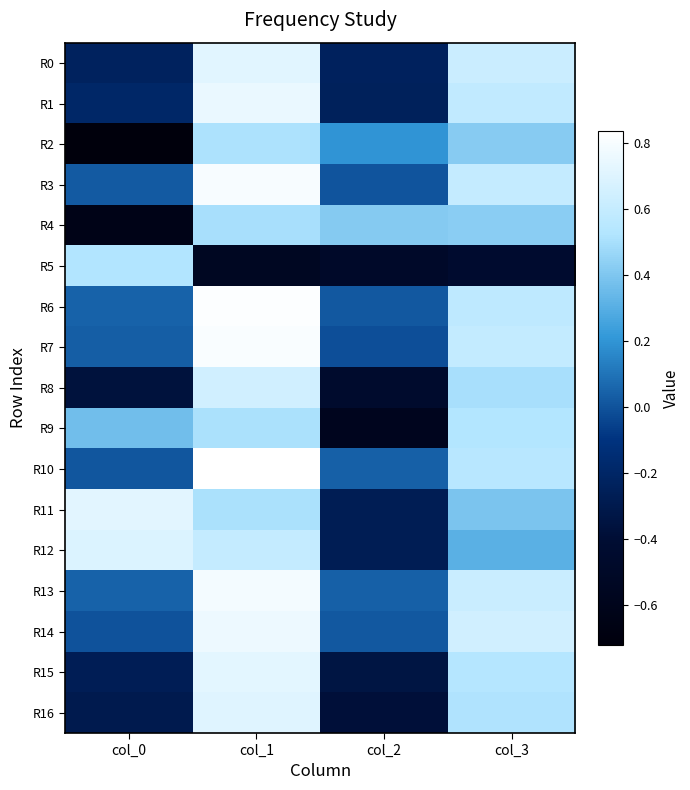

At which category is the sum across all series the highest?

col_1